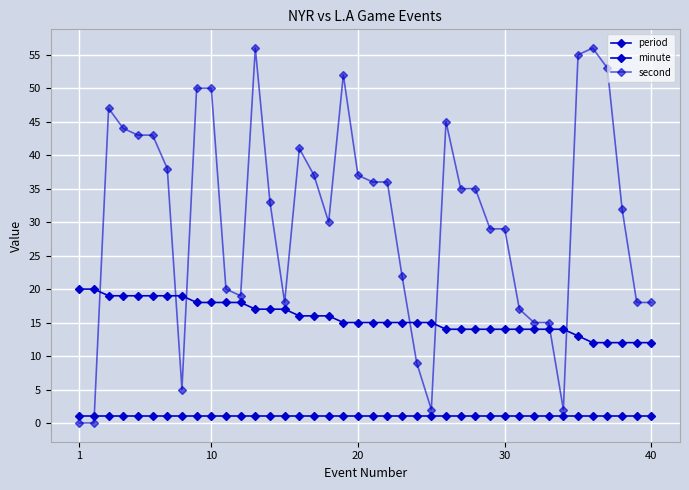

What is the sum of all second values?

1222